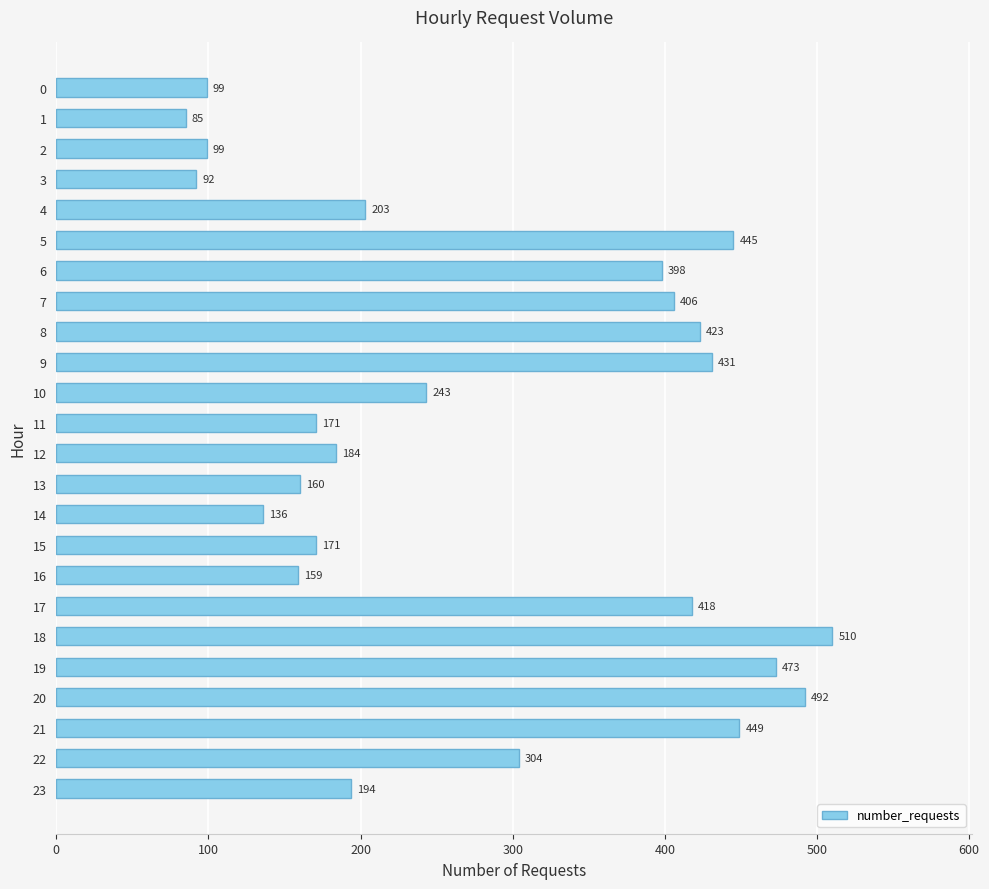

Count the number of categories in the chart.

24